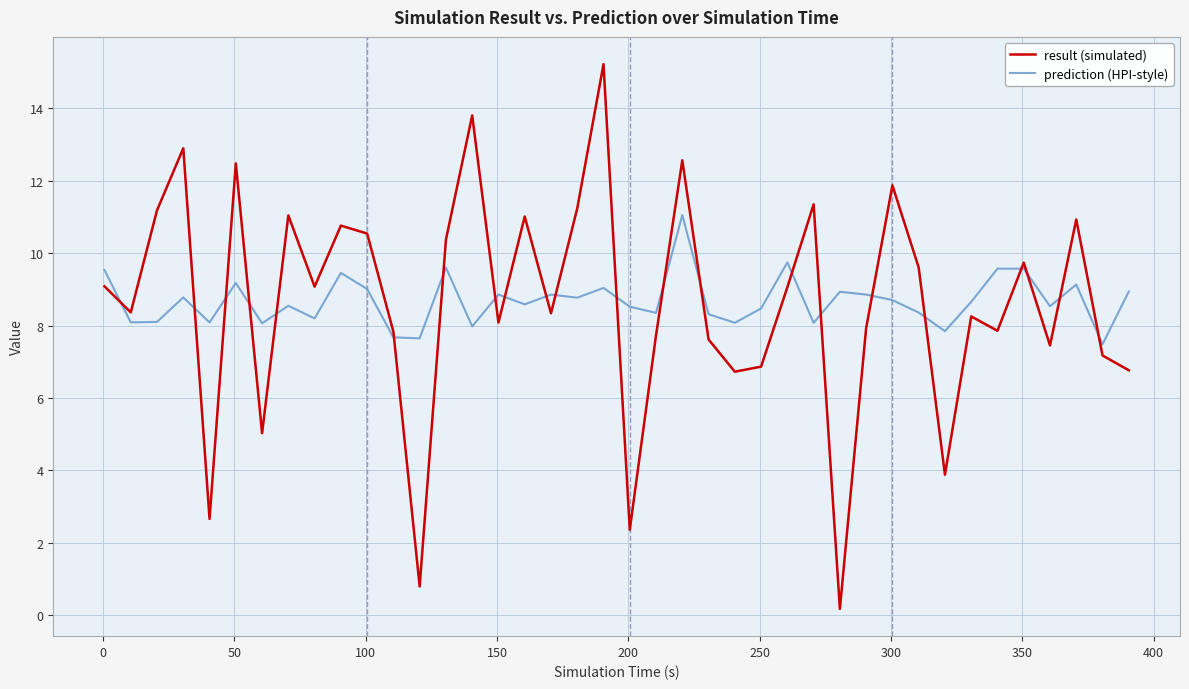

Which series ends up on top after the final intersection of prediction (HPI-style) and result (simulated)?

prediction (HPI-style)